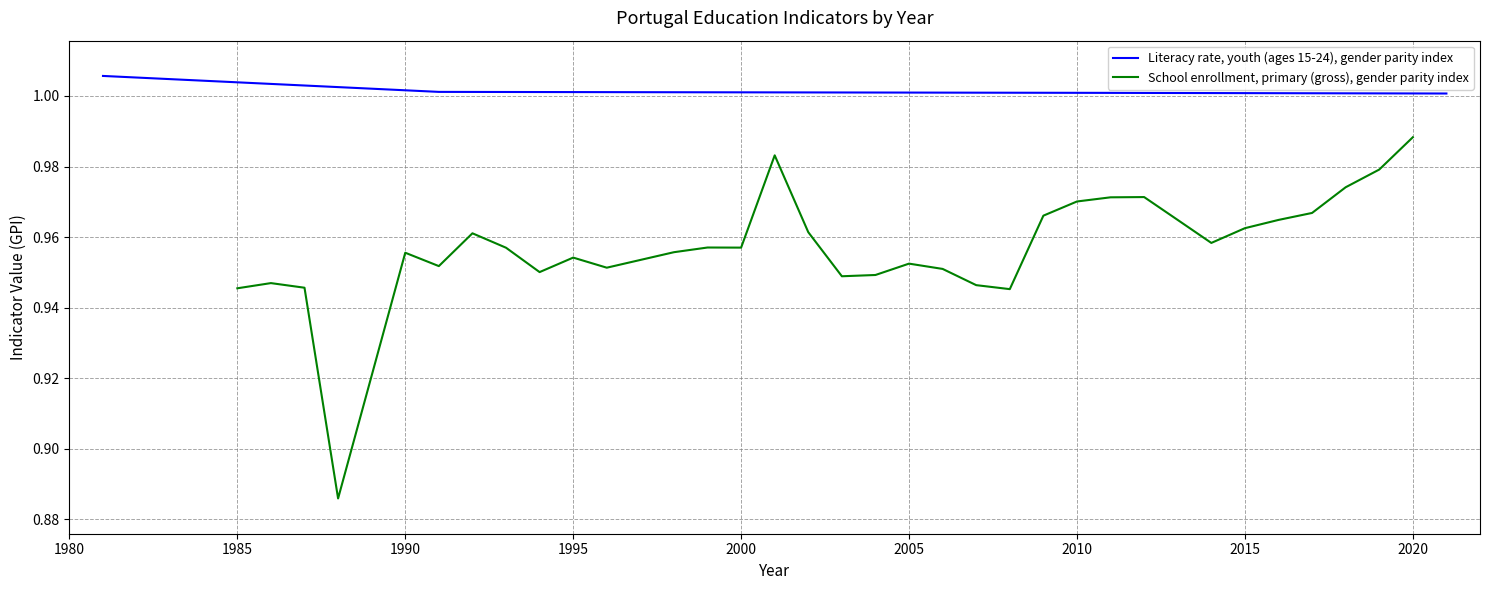

True or false: Literacy rate, youth (ages 15-24), gender parity index has more than 2 points higher than both neighbors.

False